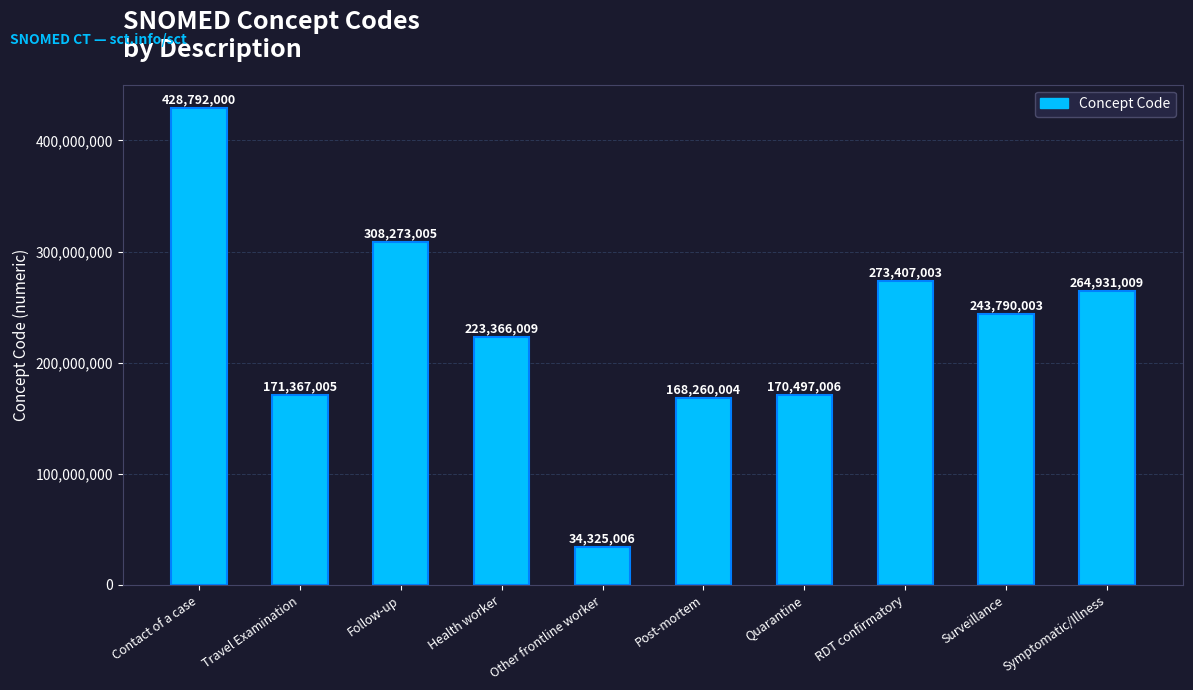

What is the difference between the values at Follow-up and Quarantine?

137775999